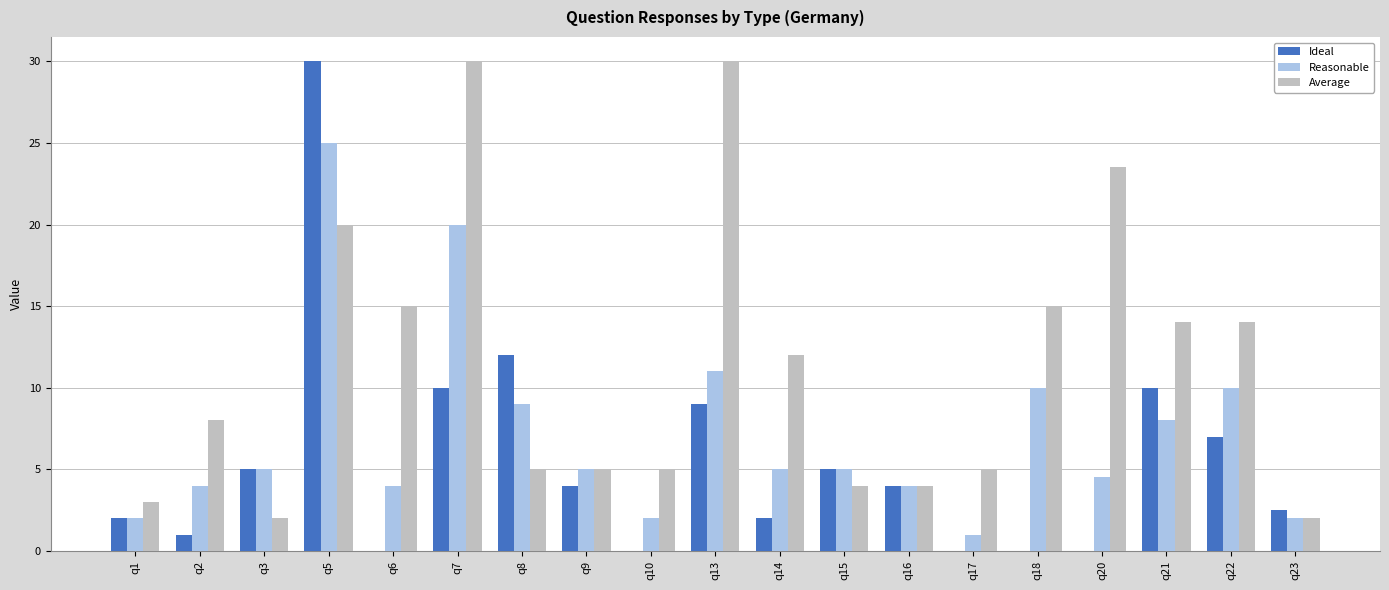

What is the highest value of the Ideal series?

30.0